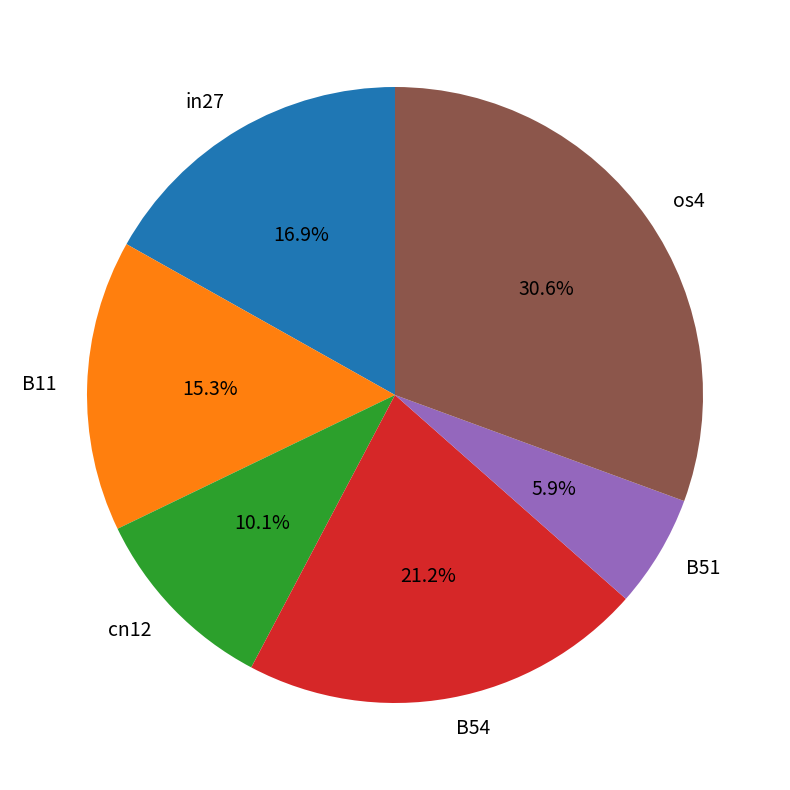

Which has a higher value, B51 or os4?

os4